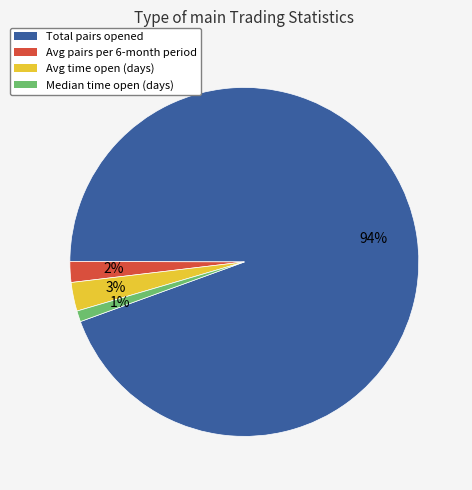

Which slice is the largest?

Total pairs opened